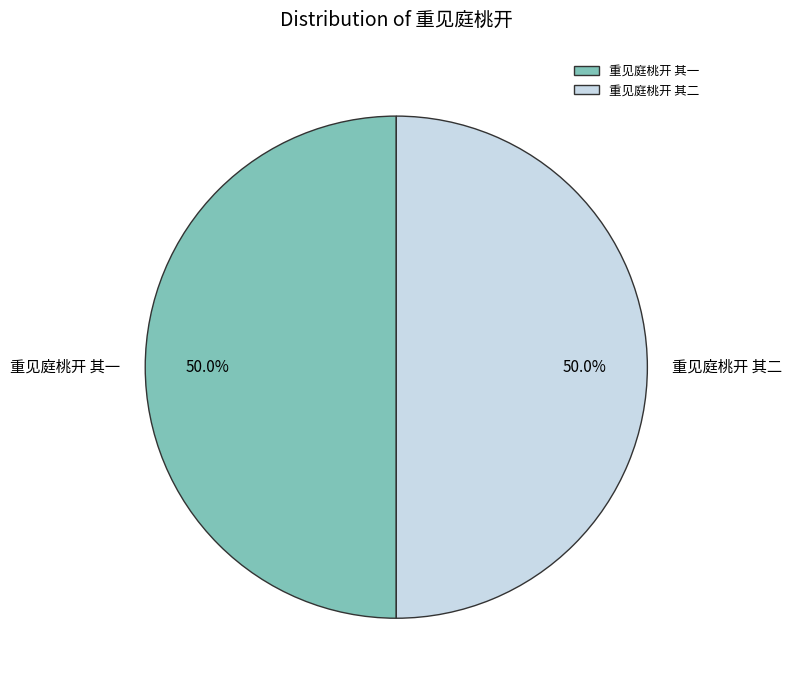

What portion of the pie excludes 重见庭桃开 其二?

50.0%